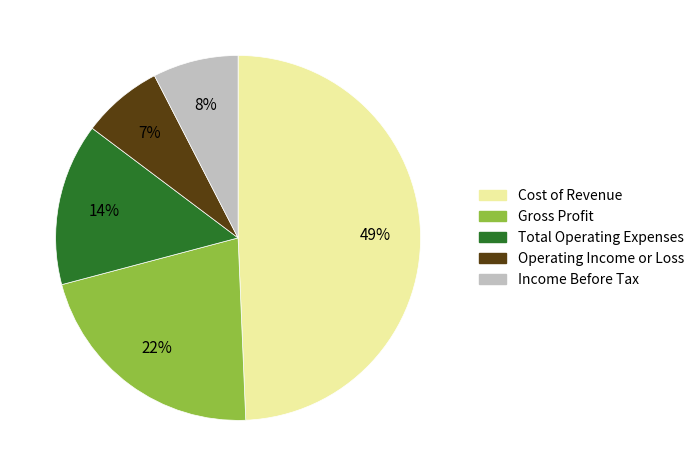

What is the largest slice in the pie chart?

Cost of Revenue